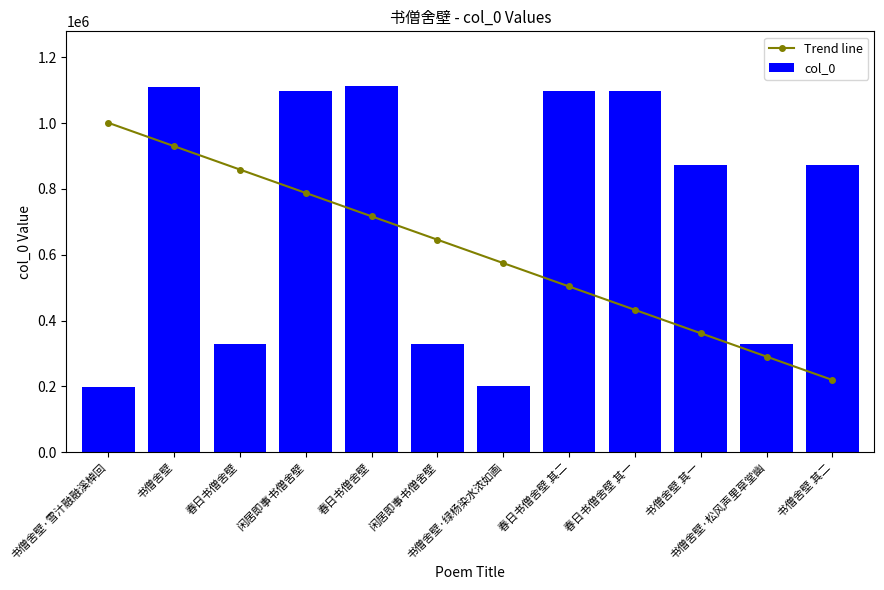

At which category is the sum across all series the highest?

书僧舍壁